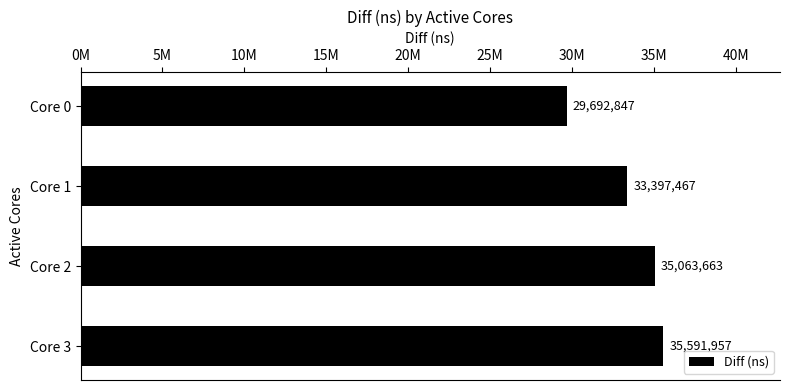

List the labels in order of value, smallest first.

Core 0, Core 1, Core 2, Core 3